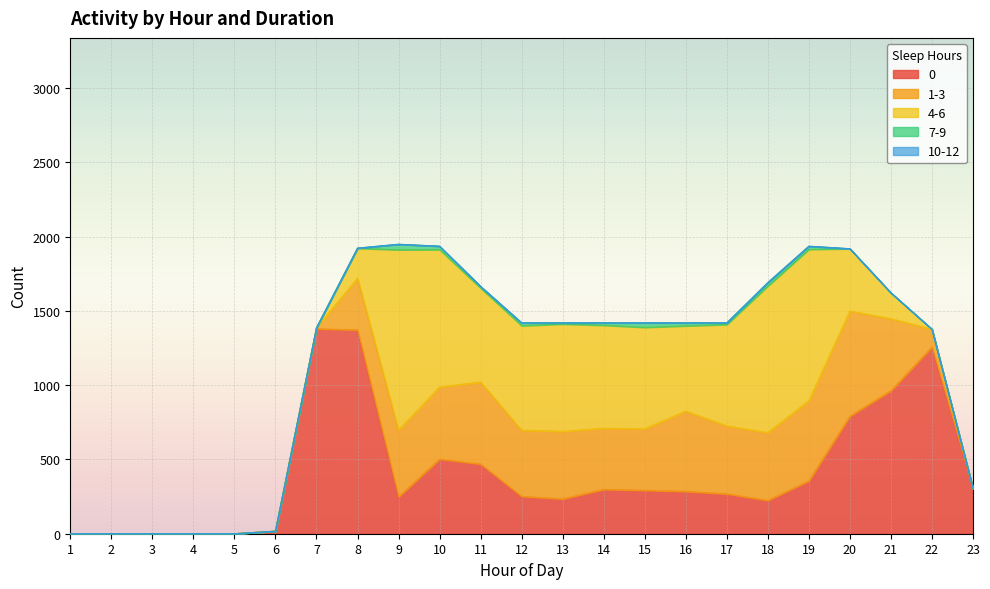

Reading left to right, what are all the values shown in this chart?

0: 0	0	0	0	0	17	1379	1371	248	502	469	251	234	298	292	285	268	224	355	791	962	1256	304
1-3: 0	0	0	0	0	0	7	349	450	486	552	446	455	412	415	541	458	457	541	708	485	120	0
4-6: 0	0	0	0	0	0	0	201	1213	924	632	703	722	693	682	573	682	986	1018	419	174	0	0
7-9: 0	0	0	0	0	0	0	1	37	23	11	19	8	16	30	20	11	23	21	0	0	0	0
10-12: 0	0	0	0	0	0	0	0	0	0	0	0	0	0	0	0	0	0	0	0	0	0	0